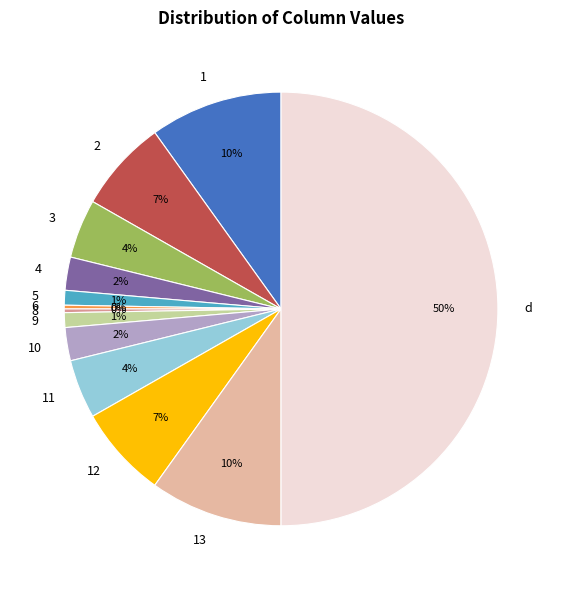

Which category accounts for the majority?

d